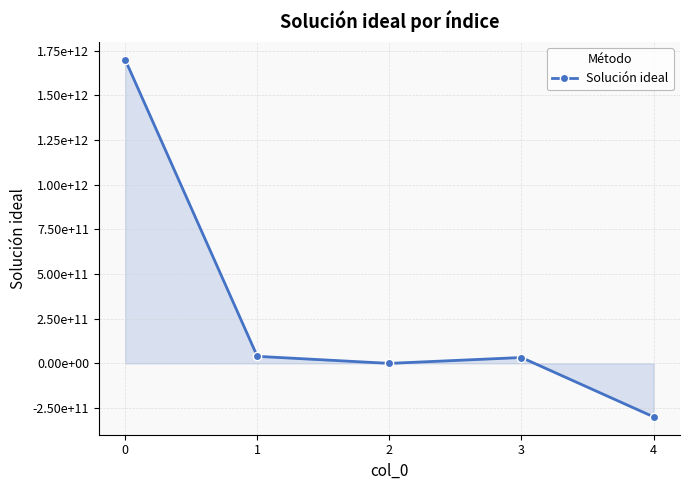

Does the chart have visible grid lines?

Yes